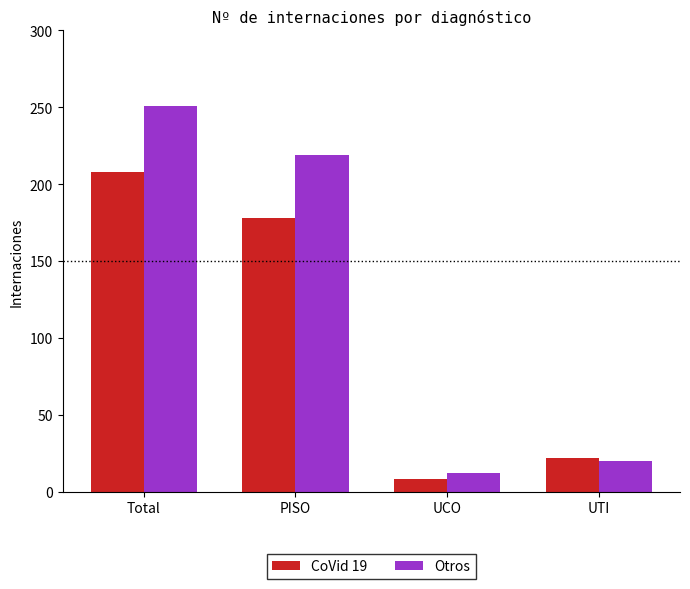

List the series in order of their overall mean, highest first.

Otros, CoVid 19